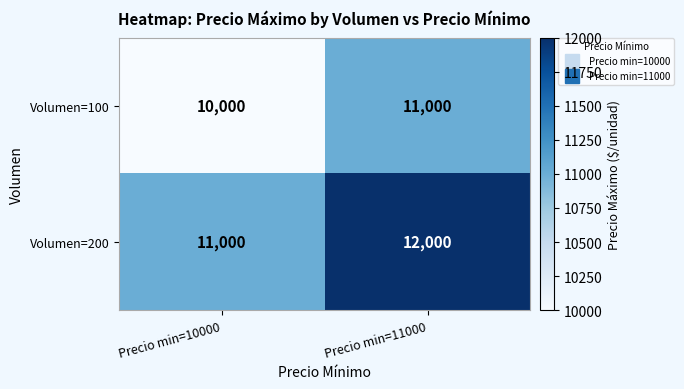

Where is Volumen=100 nearest to the value 10500?

Precio min=10000